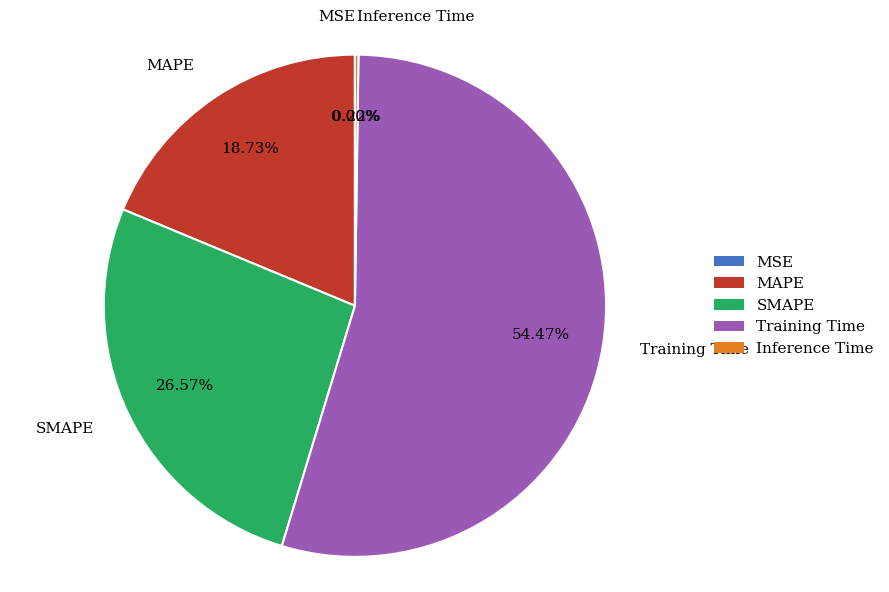

Combined, do Training Time and MAPE account for over 50%?

Yes